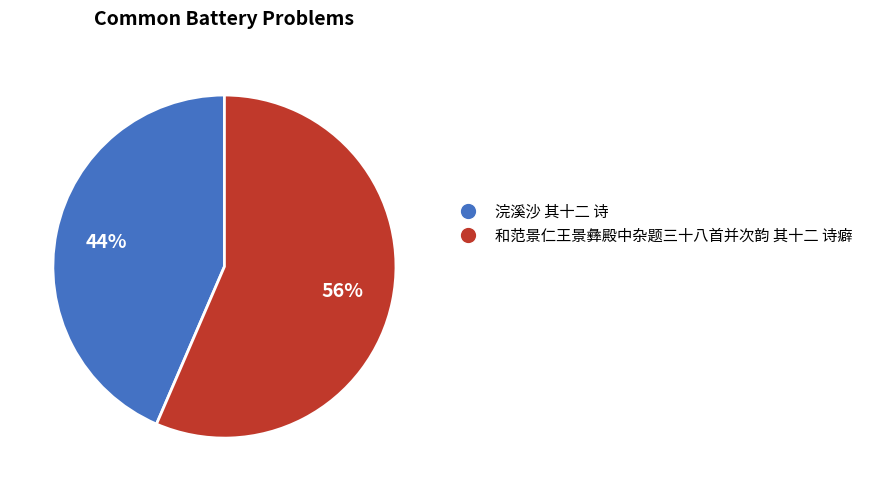

Is it true that 和范景仁王景彝殿中杂题三十八首并次韵 其十二 诗癖 is 70% of the pie?

False